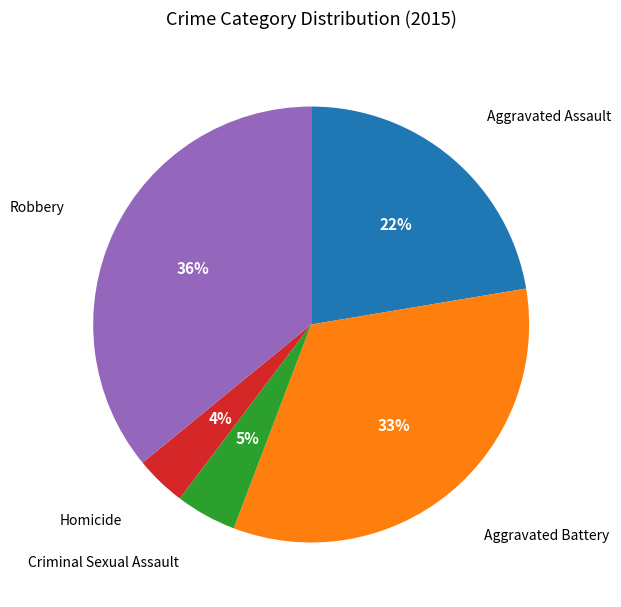

Is there any slice that represents more than half of the pie?

No